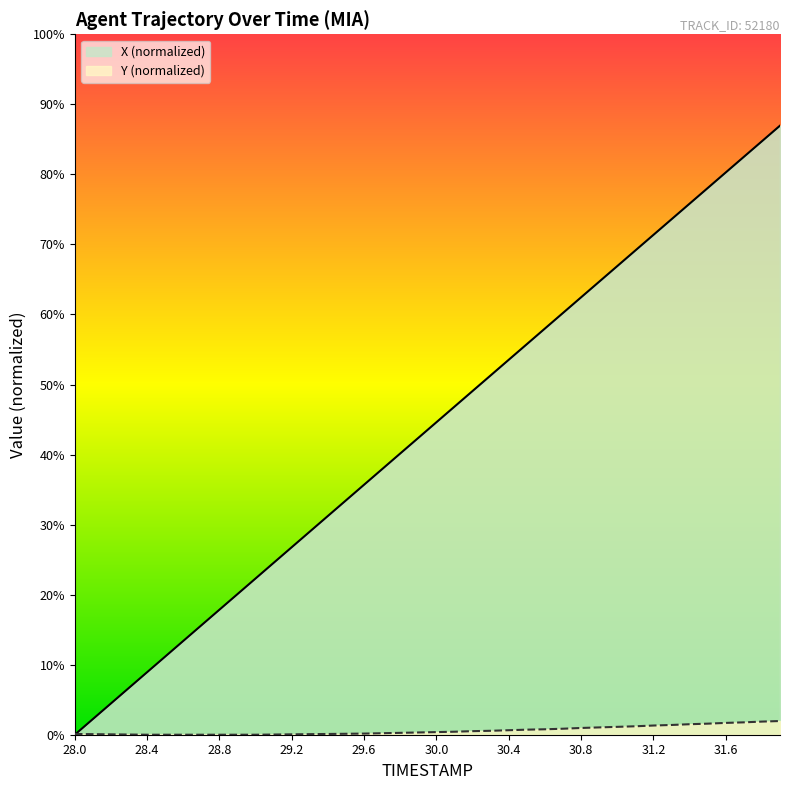

How many lines are shown in the chart?

2